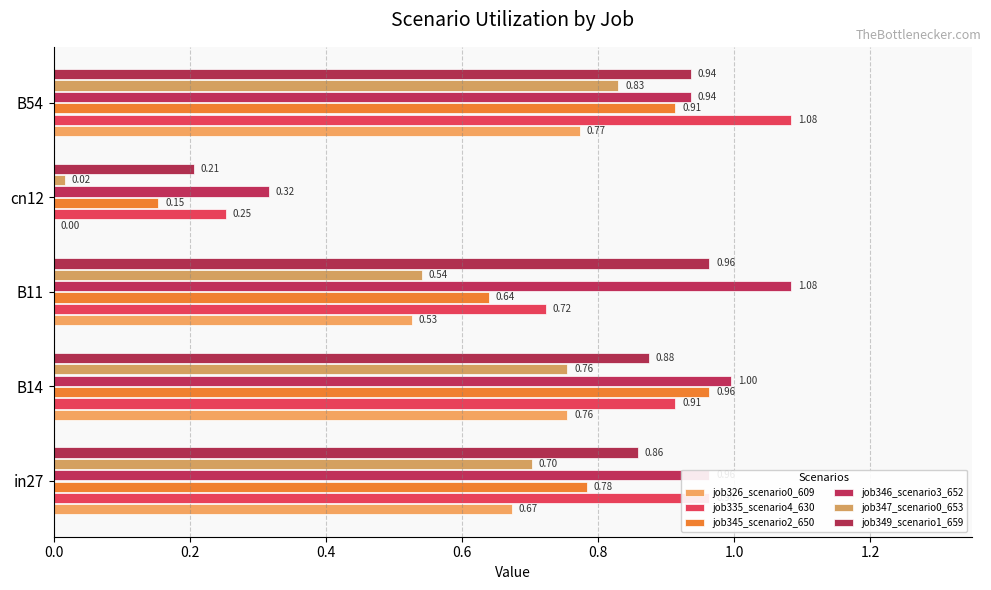

What is the greatest value displayed?

1.1